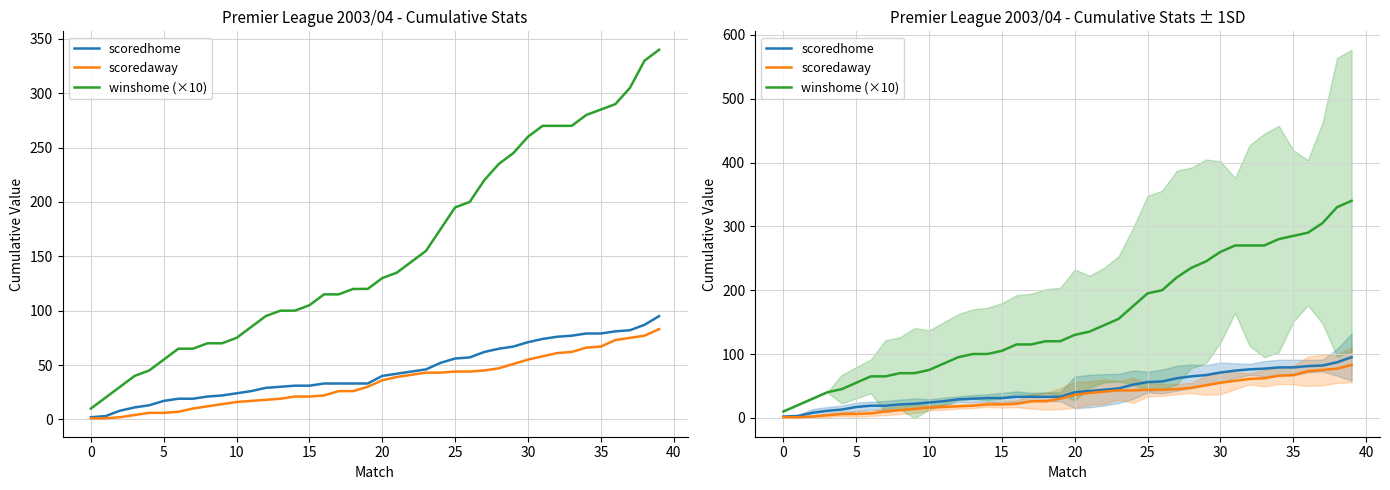

What are all the series names shown in the legend?

scoredhome, scoredaway, winshome (×10)